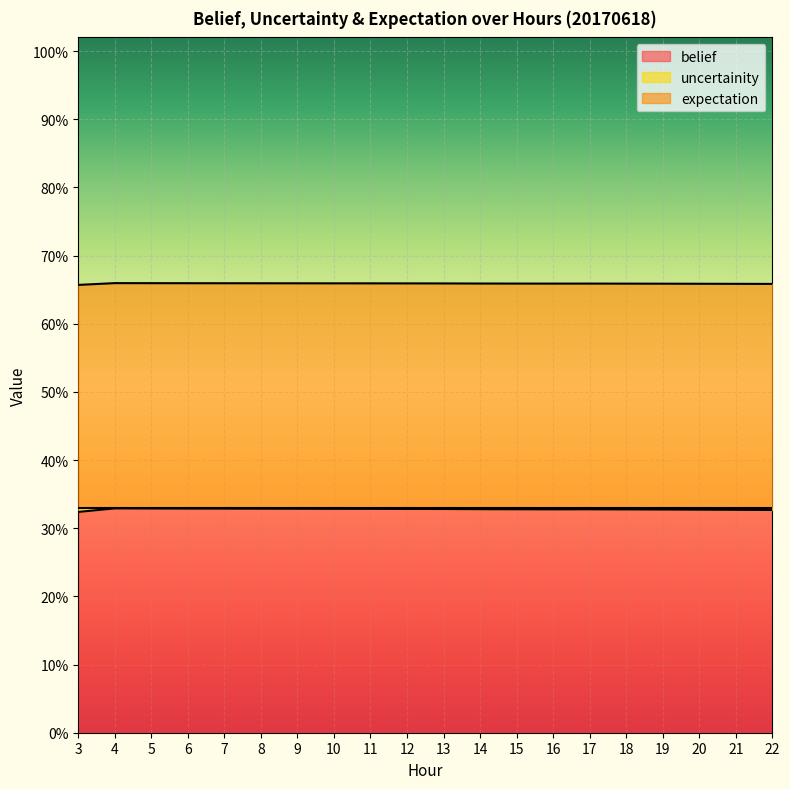

At which label does belief reach its minimum?

3